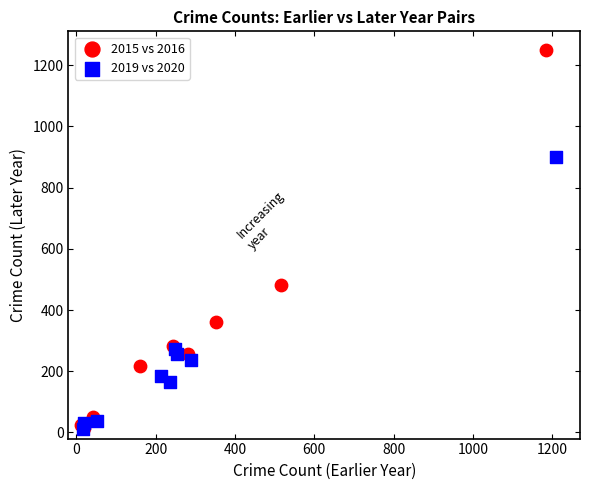

Which series reaches the maximum Y coordinate?

2015 vs 2016